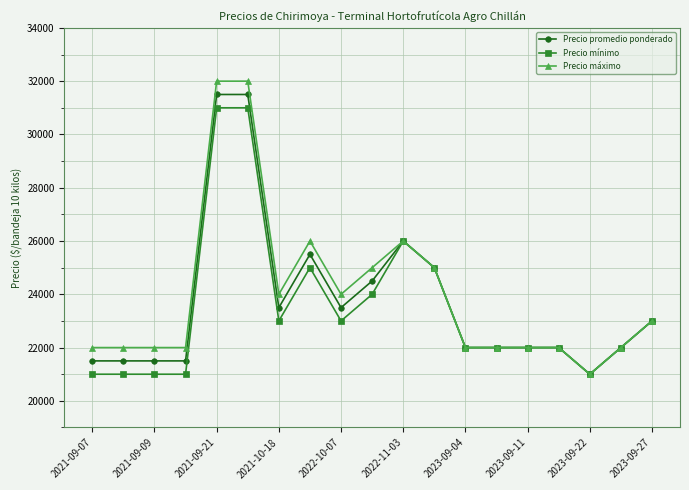

How many lines are shown in the chart?

3